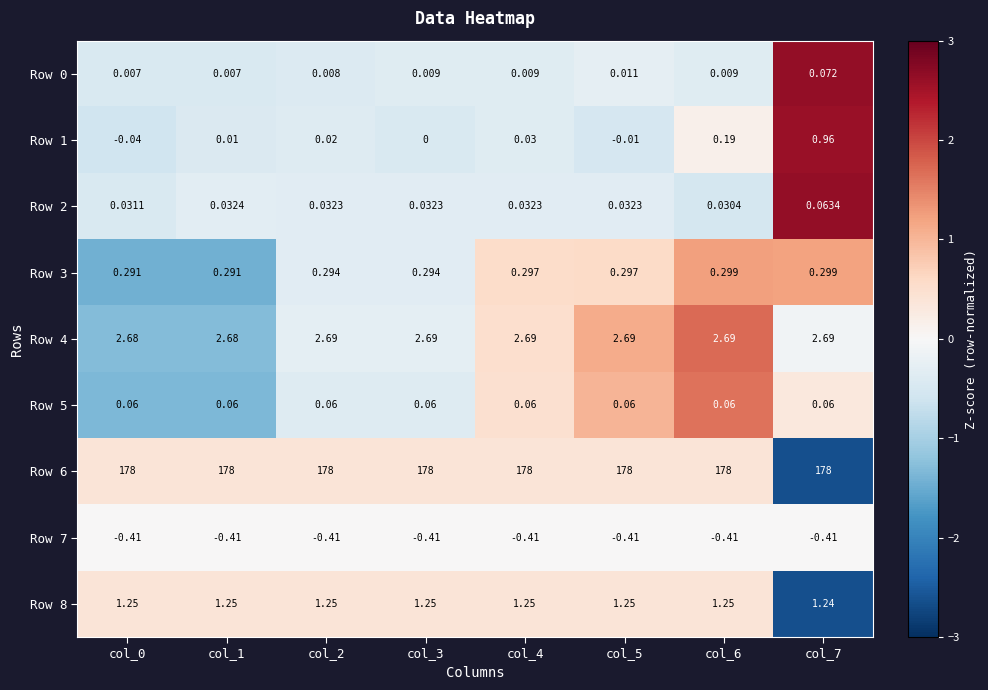

Is the value of Row 5 at col_0 greater than the value of Row 3 at col_1?

No